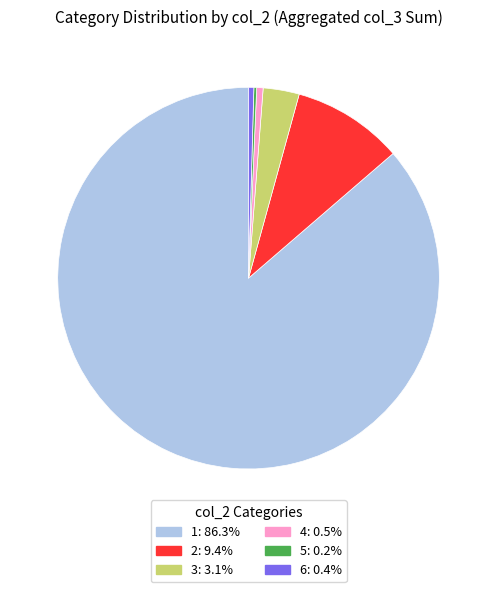

Is there any slice that represents more than half of the pie?

Yes